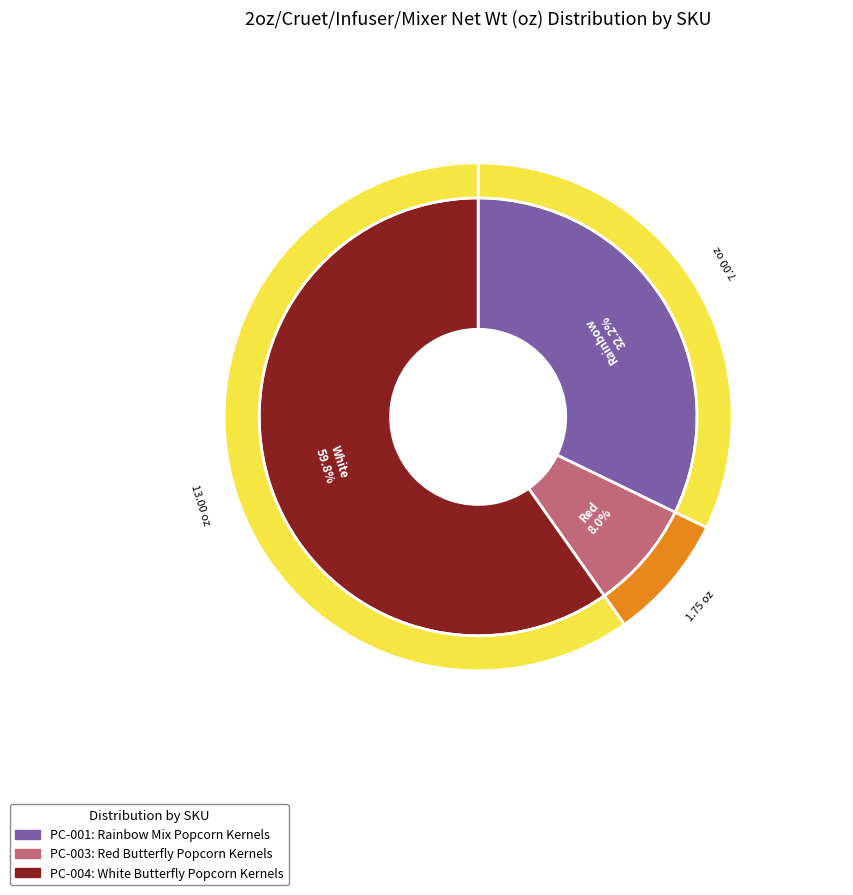

To the nearest percent, what is the difference between the PC-004 and PC-001 slice percentages?

28%